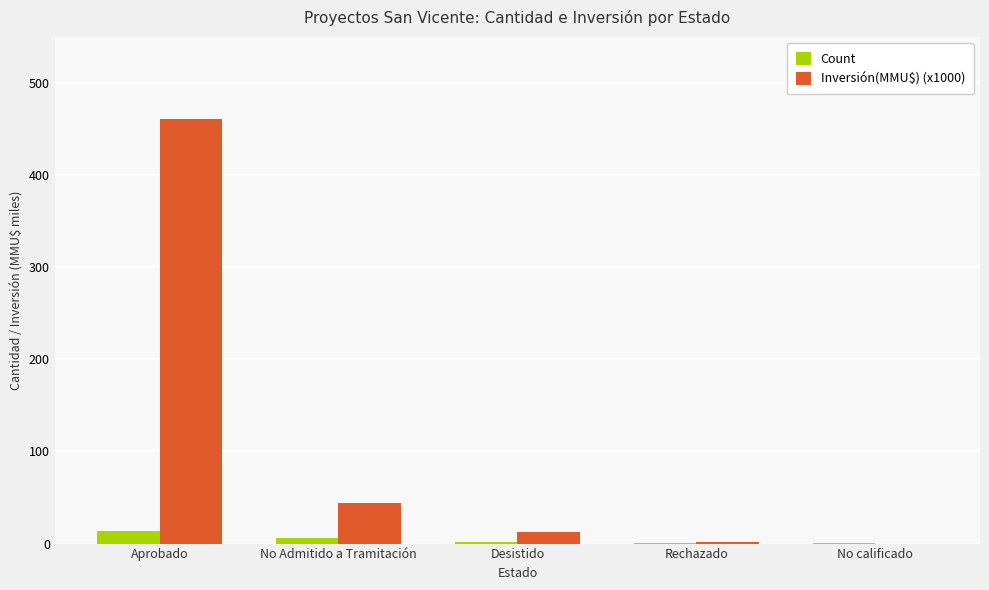

At which category is the sum across all series the highest?

Aprobado